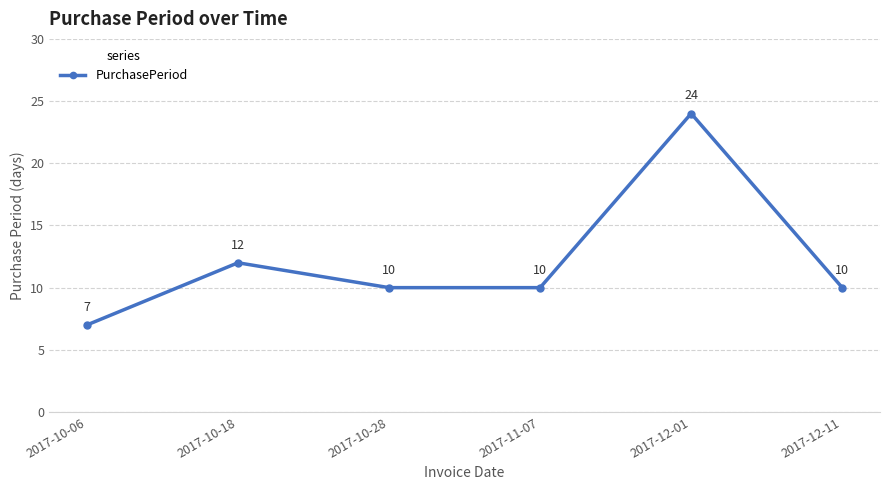

What is the smallest value displayed?

7